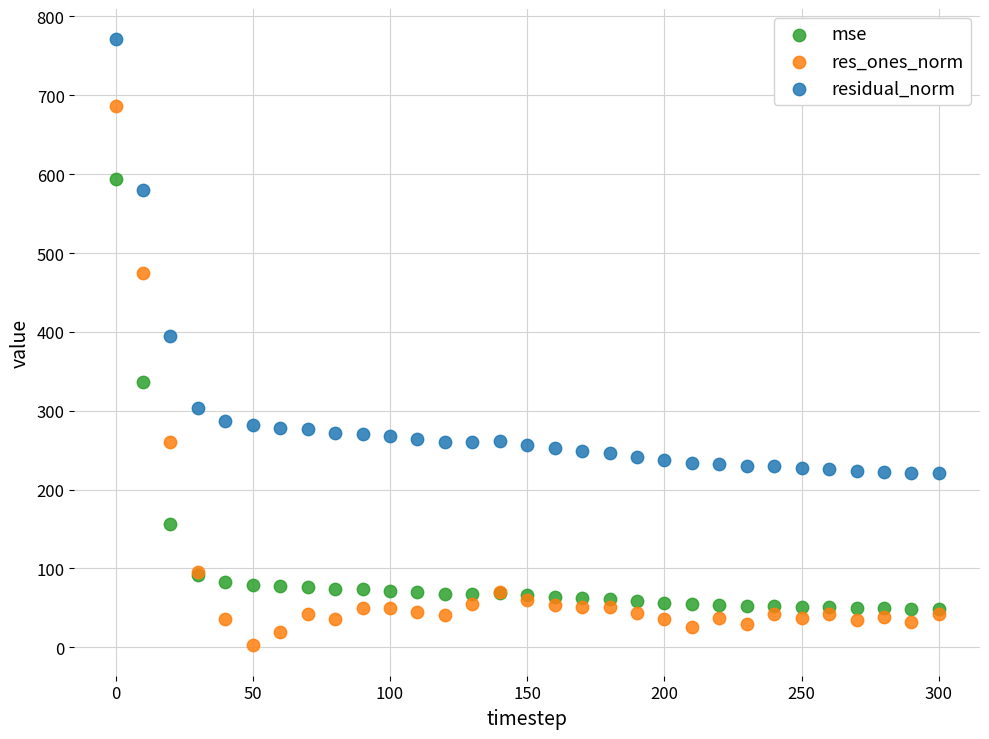

What are all the series names shown in the legend?

mse, res_ones_norm, residual_norm